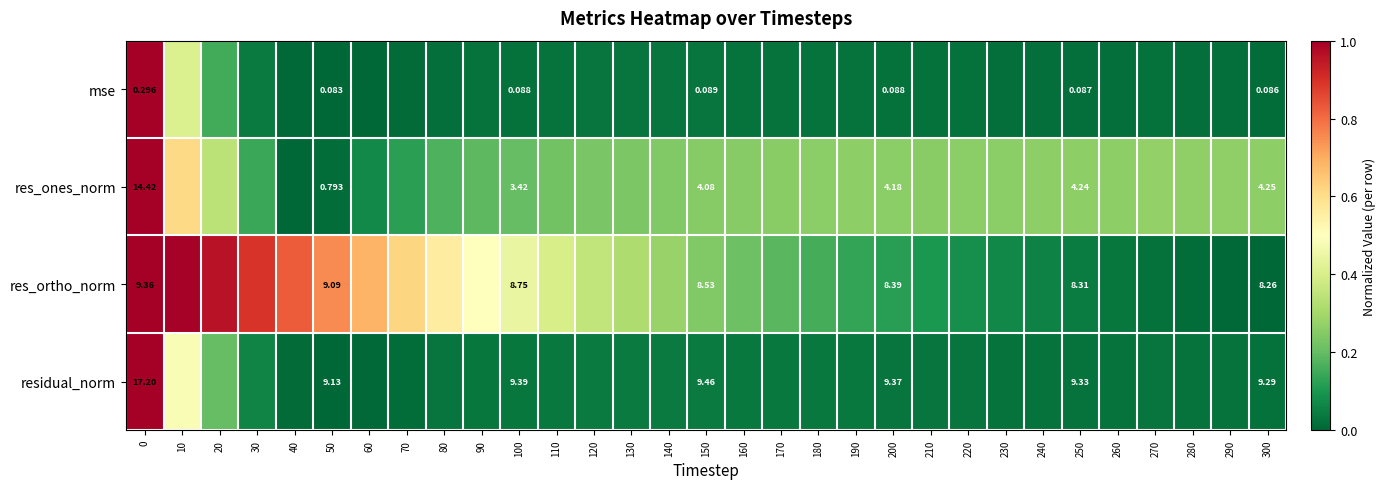

What is the difference between the highest and lowest values at 220?

0.2